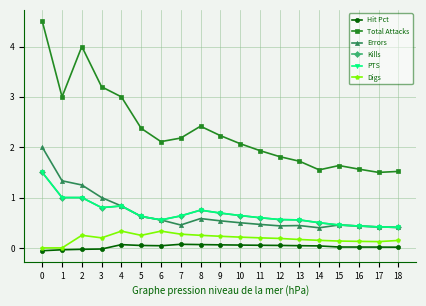

Is this an area chart (filled region under the line)?

No